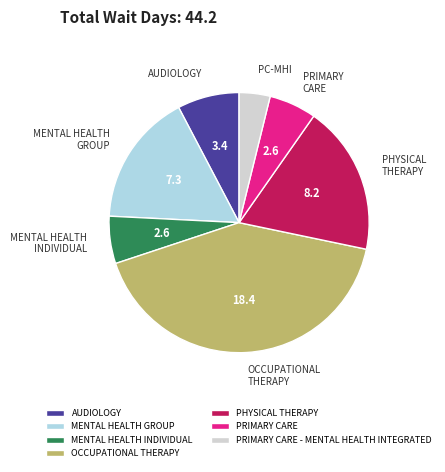

Which slice is the smallest?

PRIMARY CARE - MENTAL HEALTH INTEGRATED